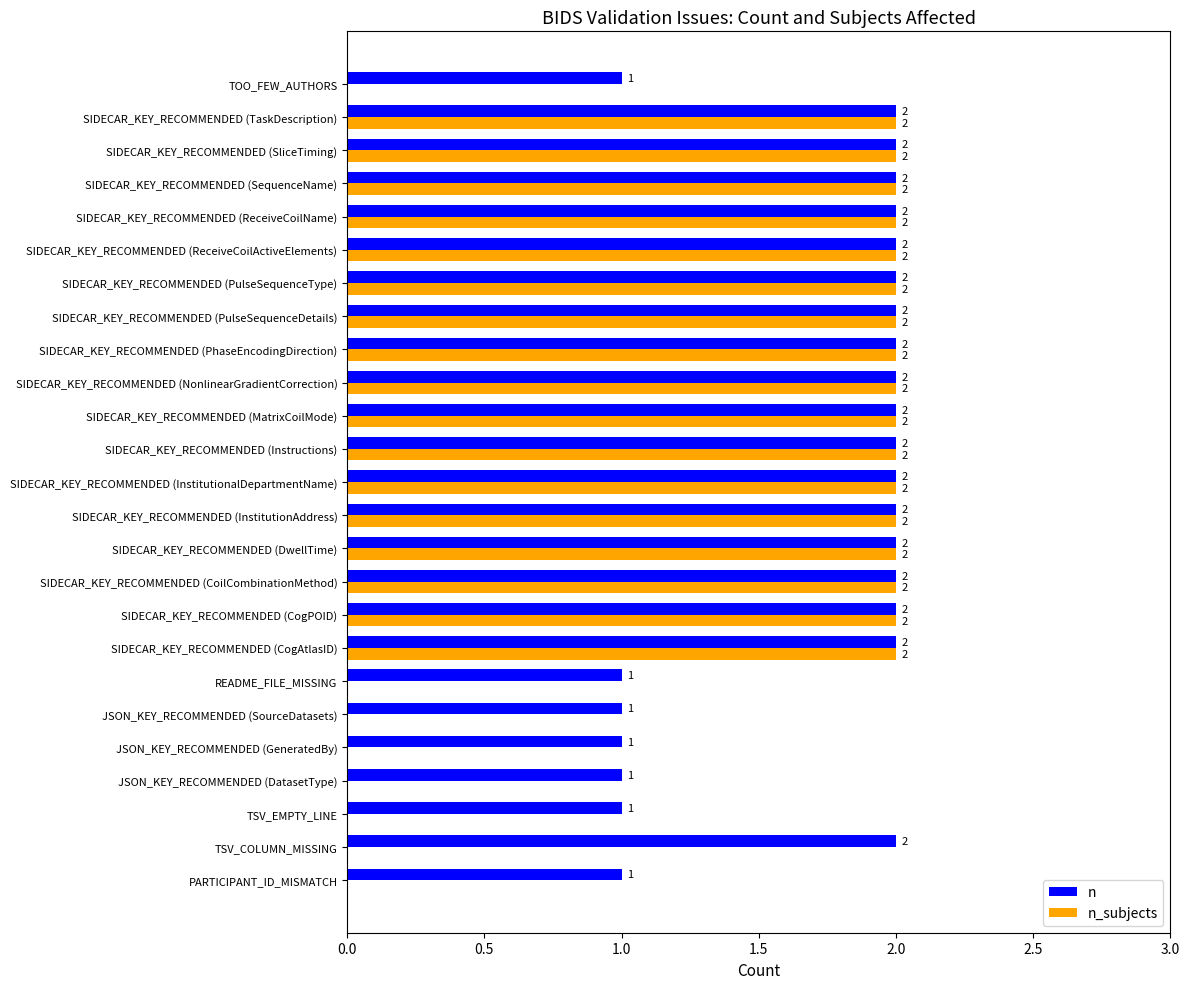

True or false: n_subjects has a value of 3 at SIDECAR_KEY_RECOMMENDED (ReceiveCoilActiveElements).

False